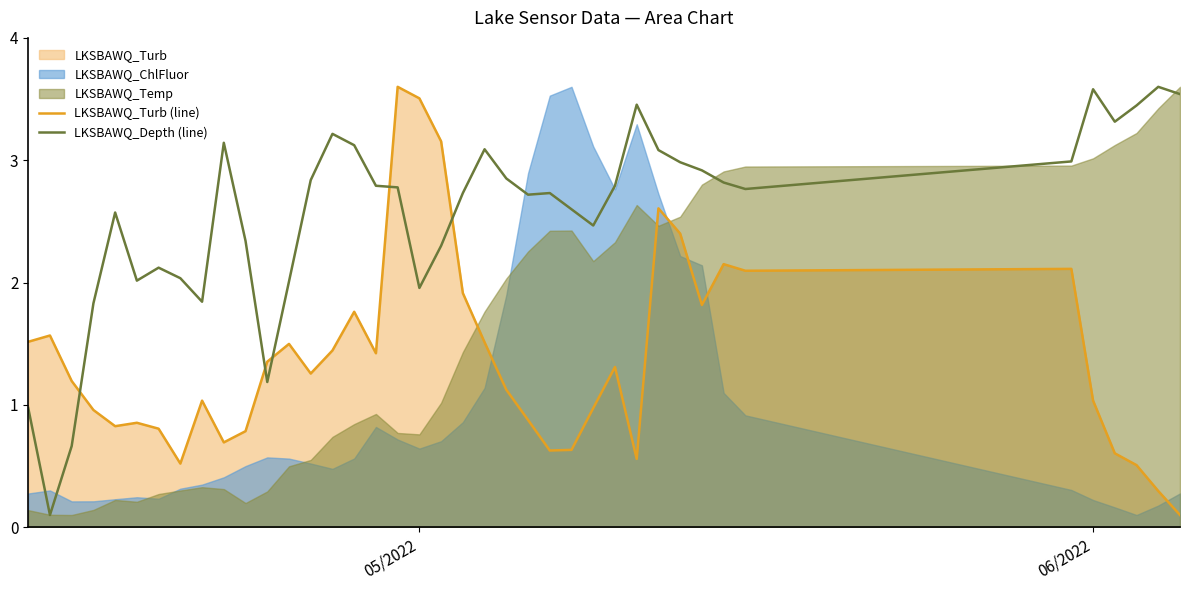

True or false: LKSBAWQ_Turb (line) has a value of 1.5 at 06/2022.

False